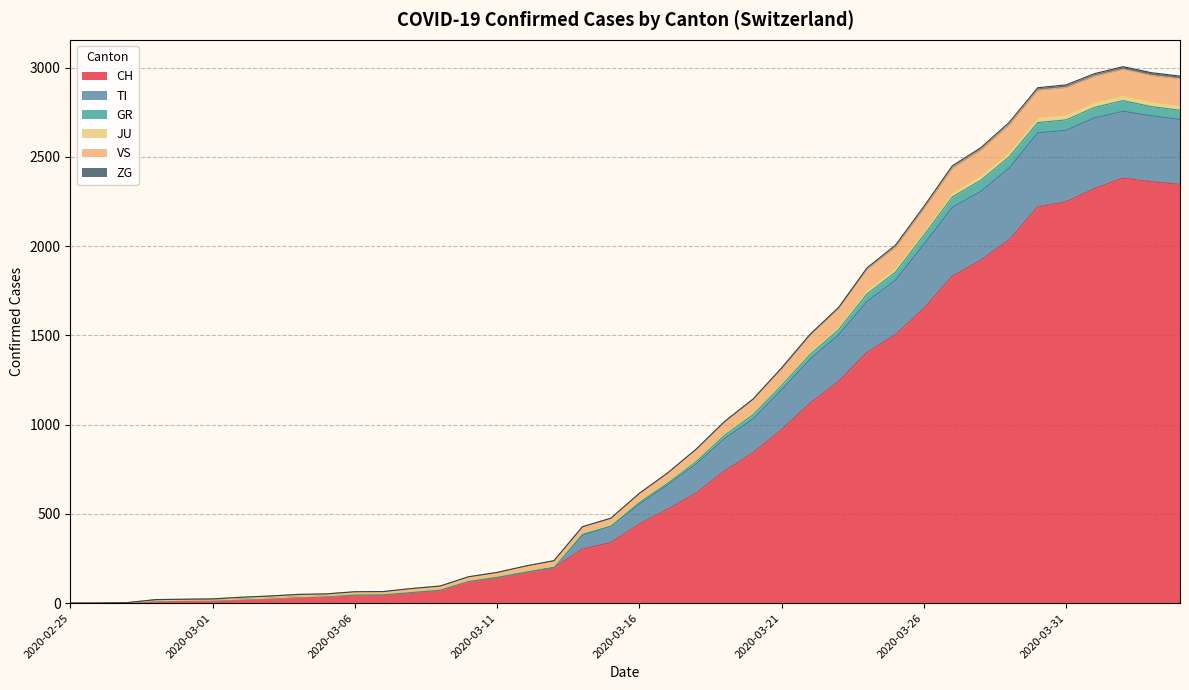

Does the chart display data point markers on the line(s)?

No